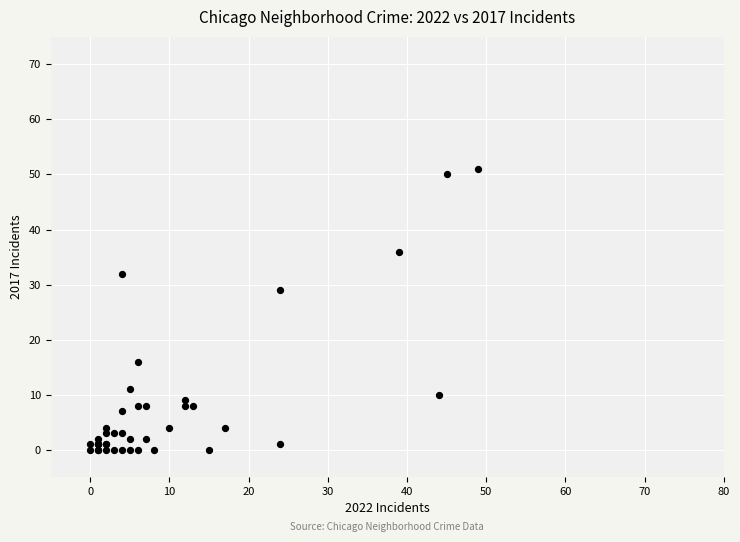

What Y value in the scatter plot is closest to 25?

29